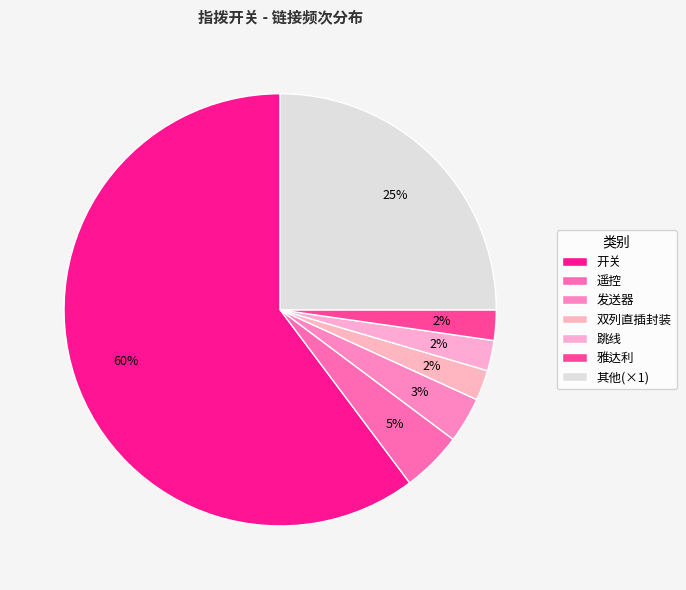

What is the largest slice in the pie chart?

开关